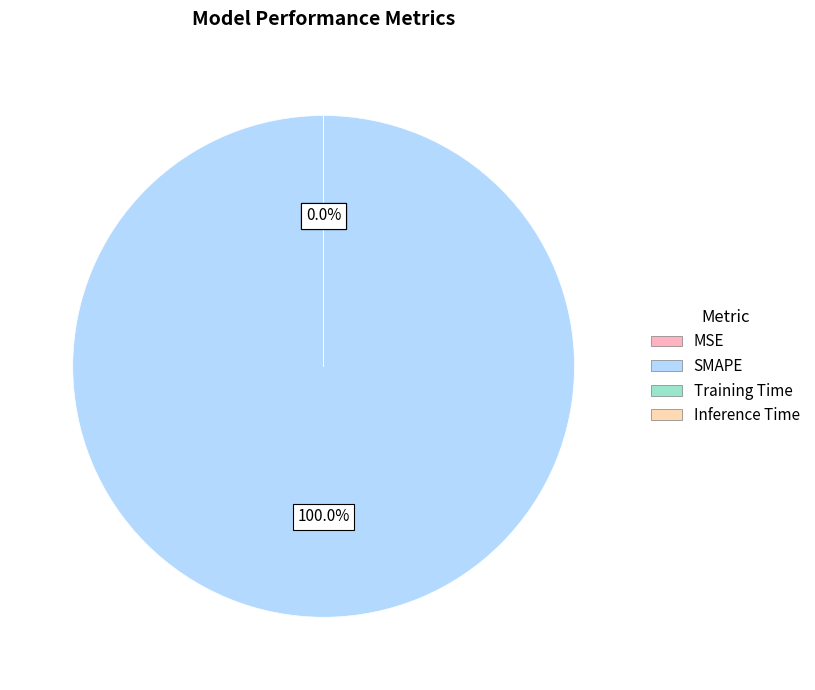

What percentage do MSE and SMAPE together represent?

100.0%